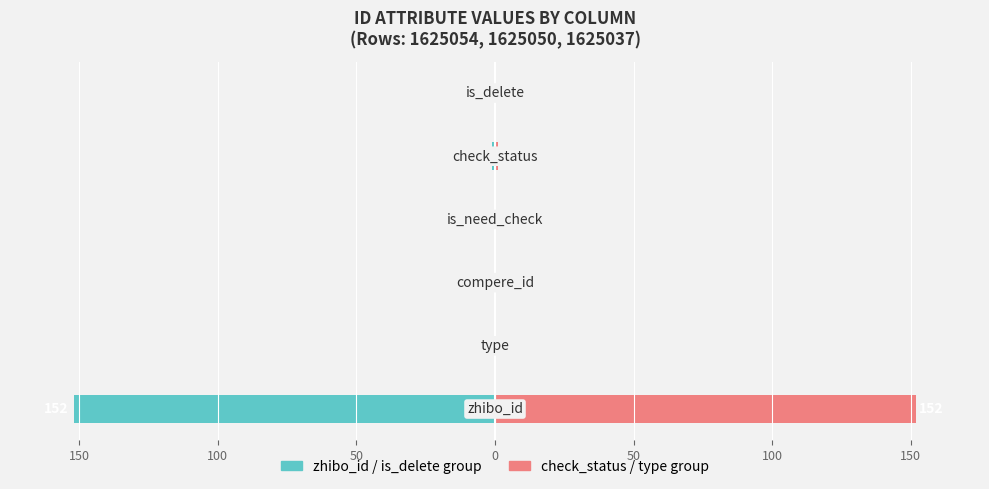

How many values in zhibo_id / is_delete group are below zero?

2